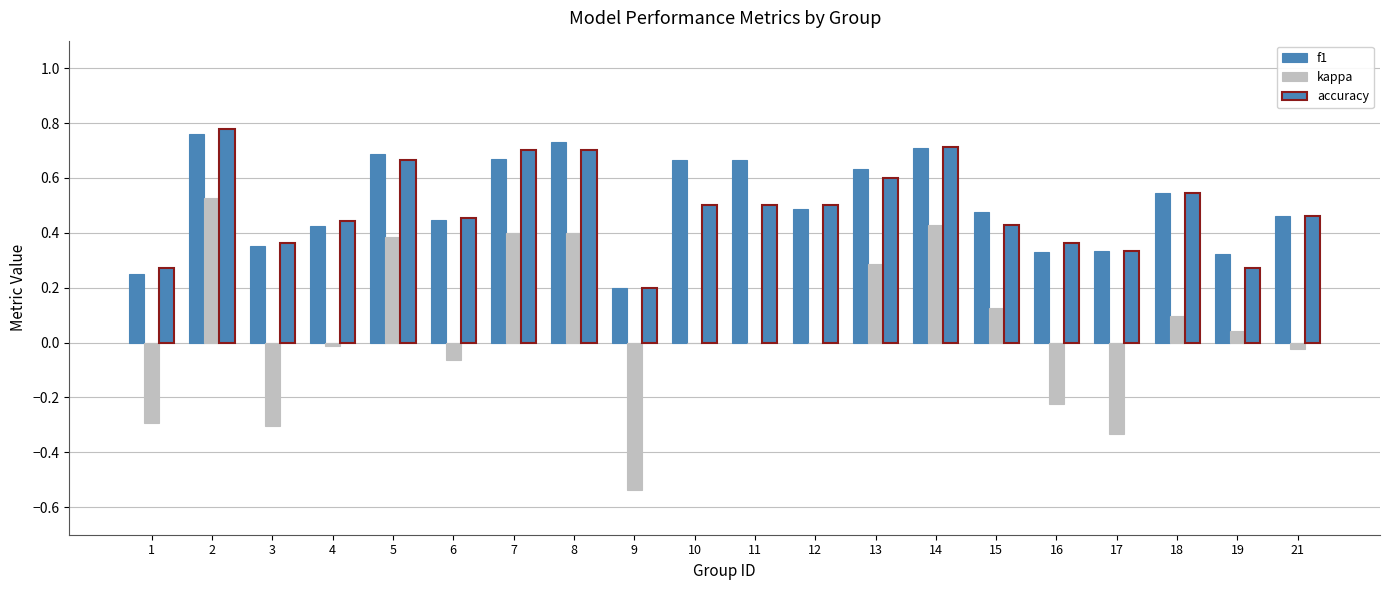

Does the chart contain stacked bars?

No